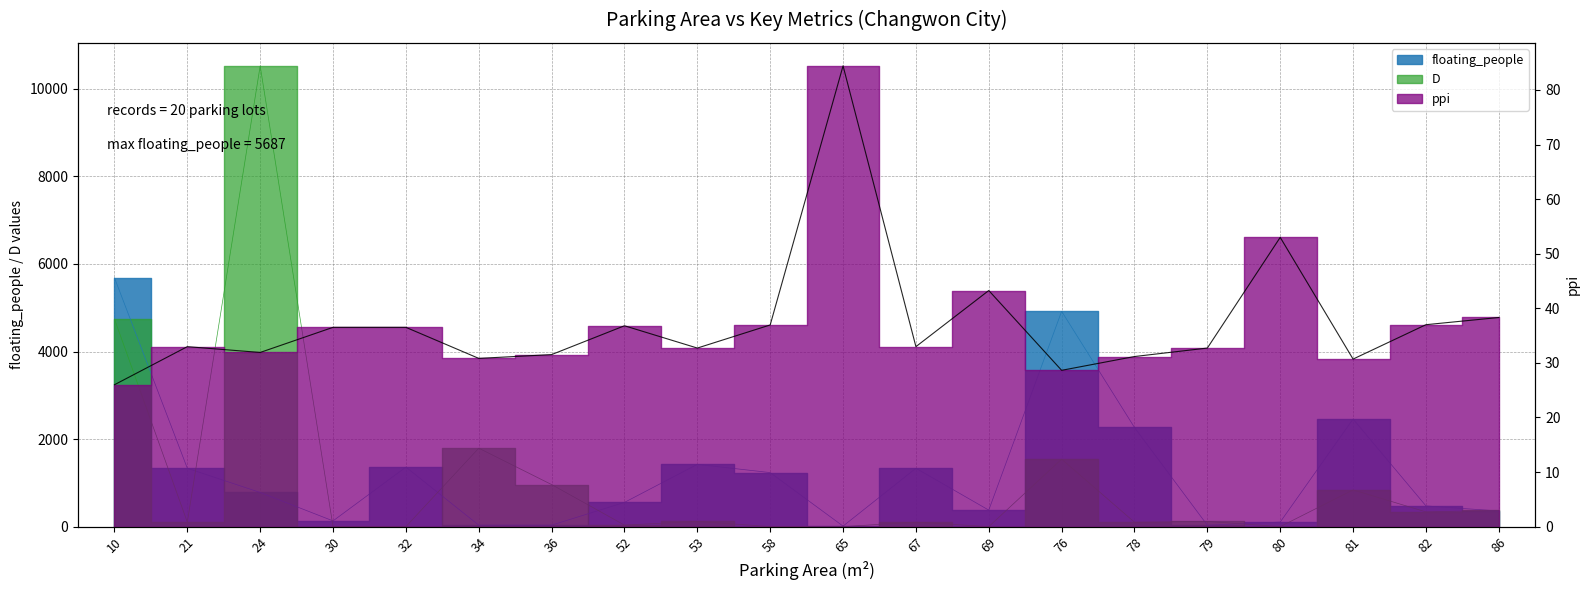

Does the chart display data point markers on the line(s)?

No